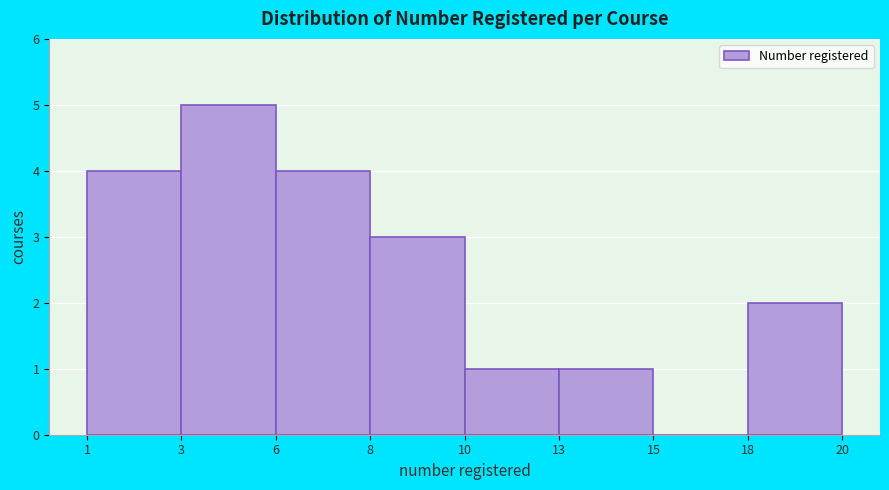

Reading left to right, extract all data points from this chart.

1=4	3=5	6=4	8=3	10=1	13=1	15=0	18=2